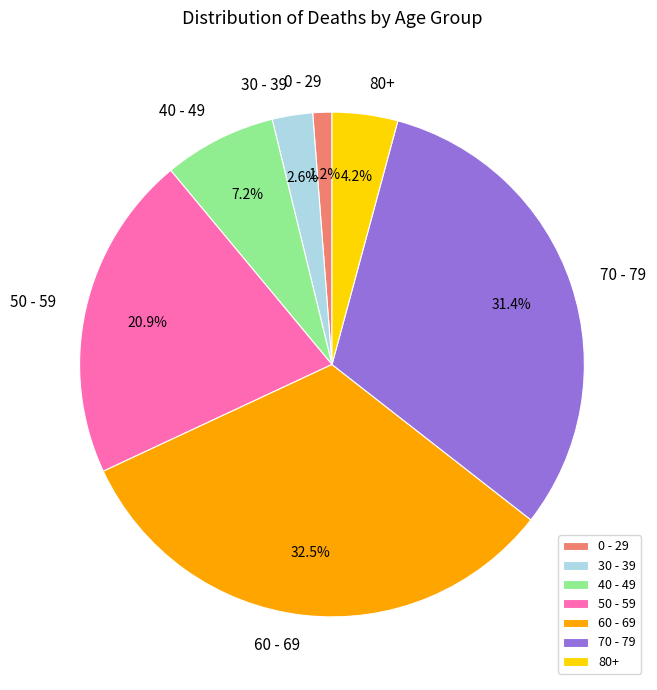

Which category has the smallest portion of the pie?

0 - 29